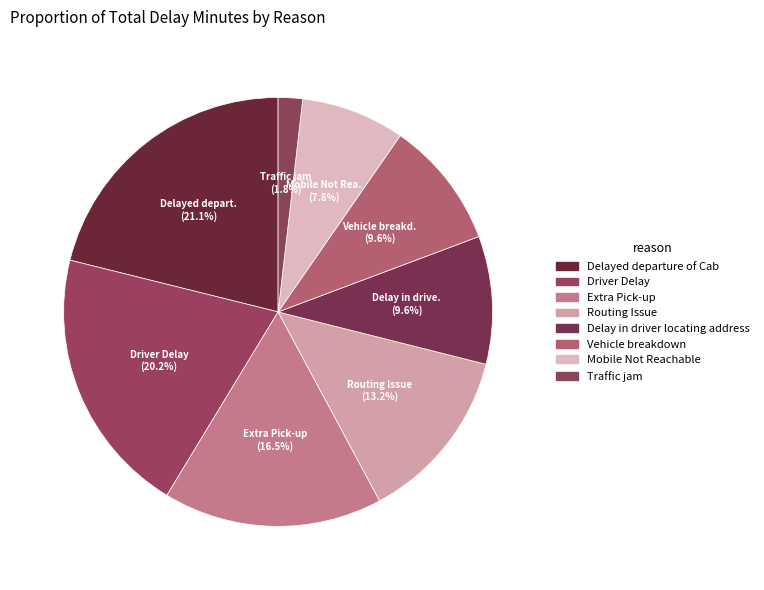

Count the number of slices in the pie.

8